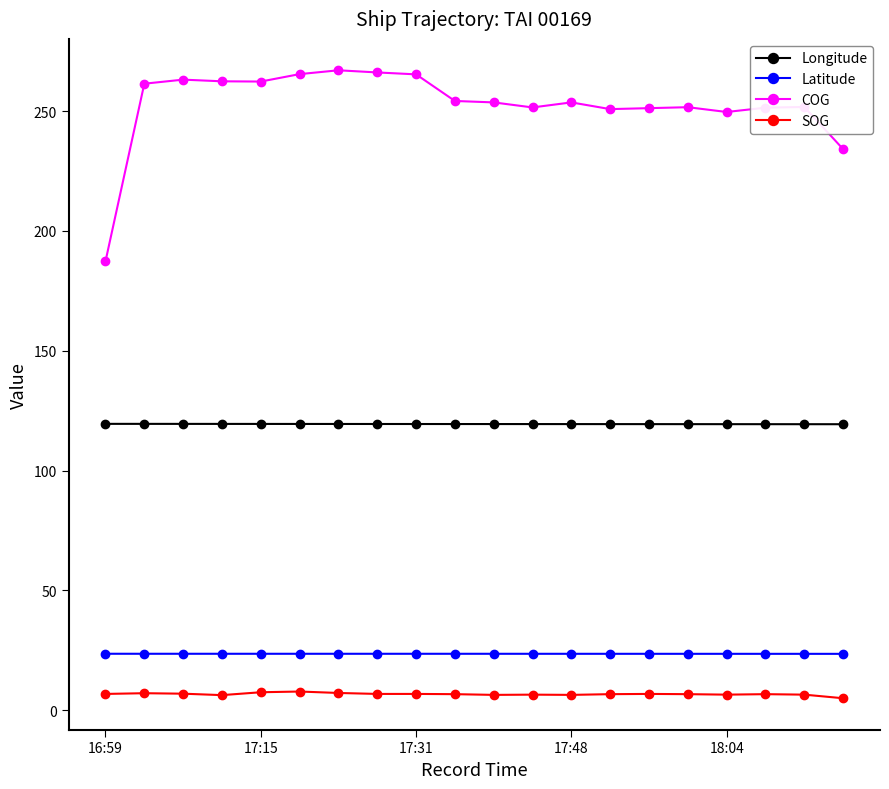

Rank the series by their maximum value, from highest to lowest.

COG, Longitude, Latitude, SOG